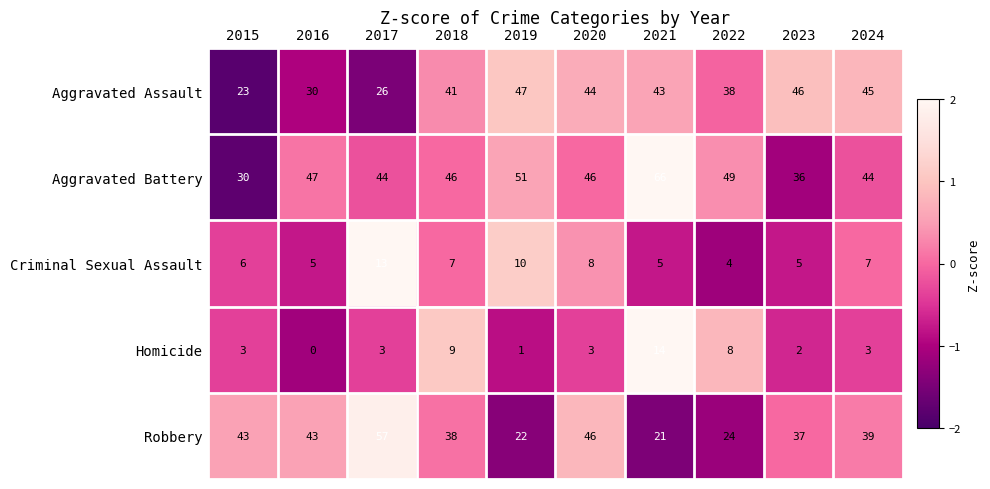

Is it true that Robbery equals 80 at 2020?

False